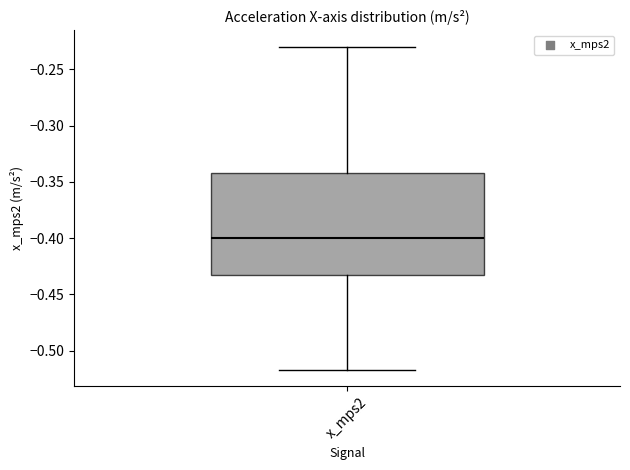

Transcribe this box plot: give where the median line is, the range the box spans, and where the two whiskers end, as read against the y-axis. The values are not printed on the chart, so give them approximately, as read against the axis.

median -0.400, box -0.435 to -0.340, whiskers -0.515 to -0.230